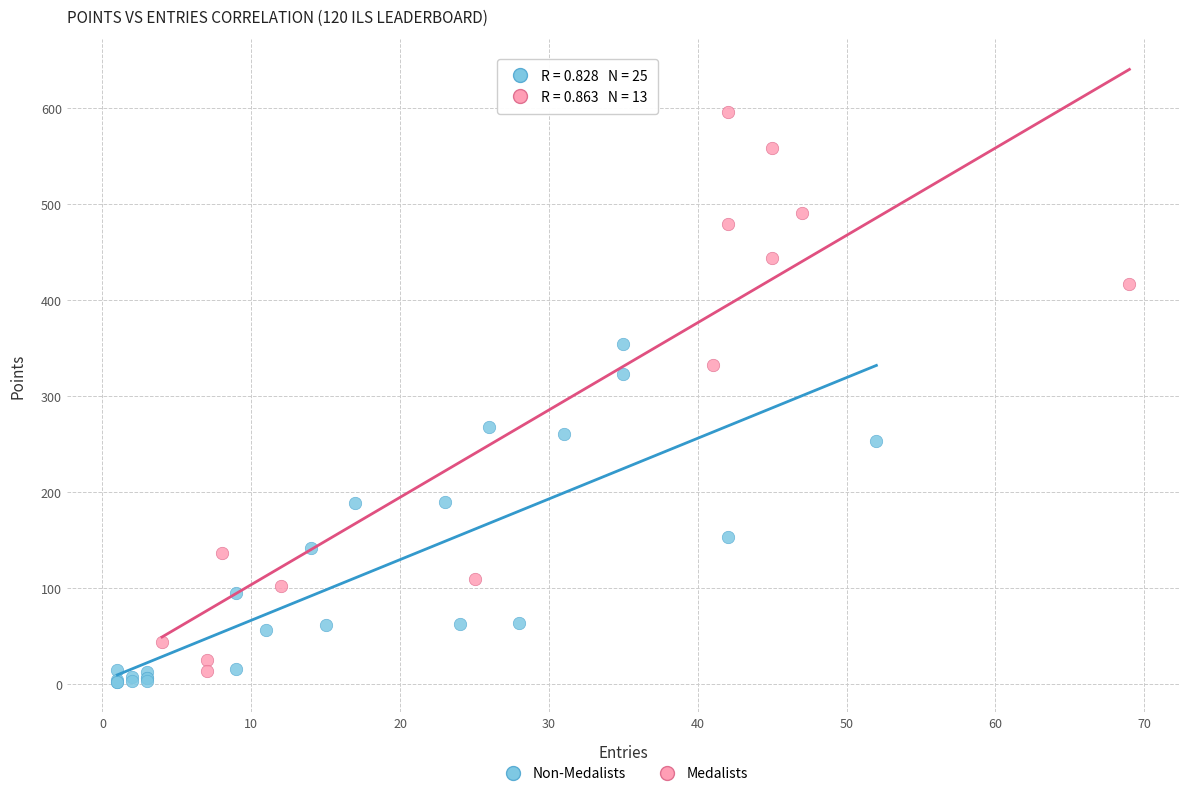

Which series has the largest Y range (max minus min)?

Medalists